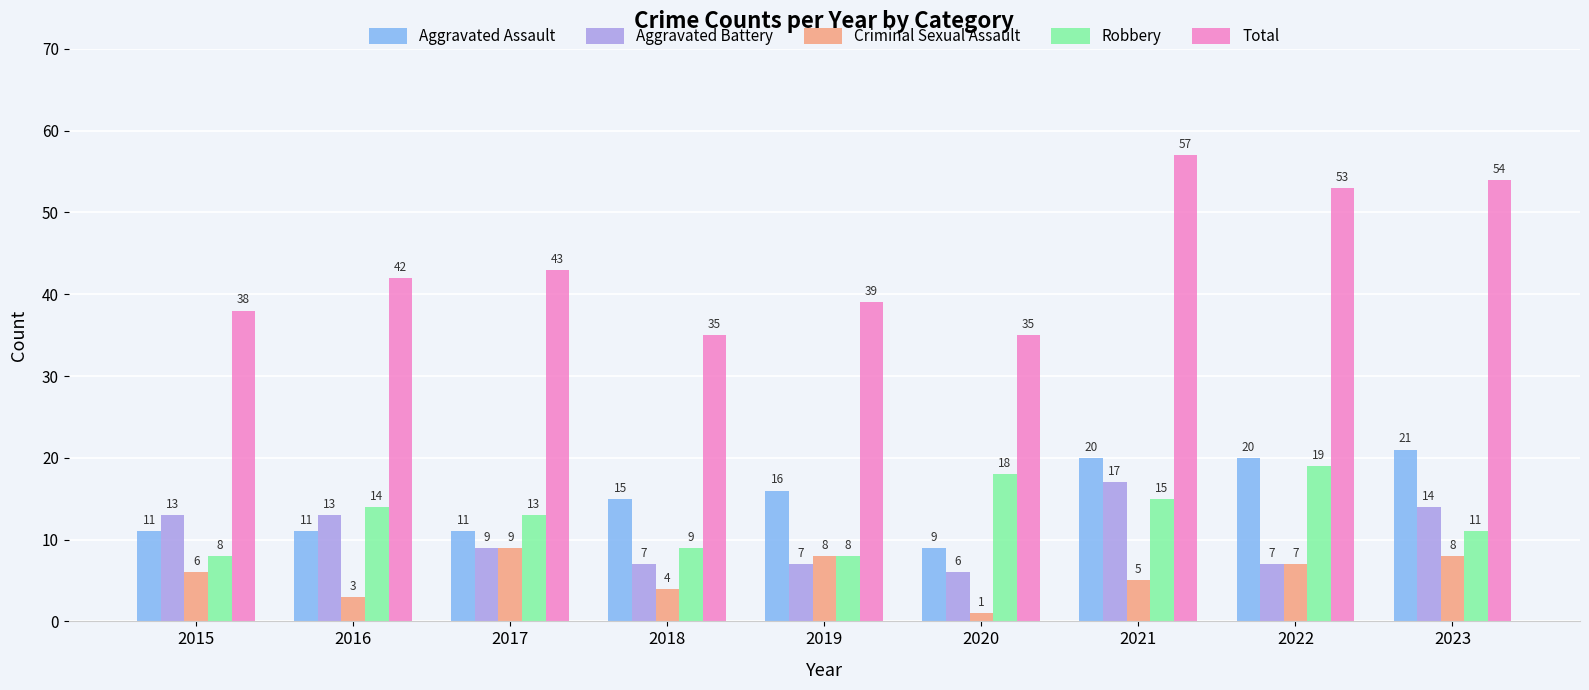

What is the value of the Criminal Sexual Assault bar at the 9th from the left?

8